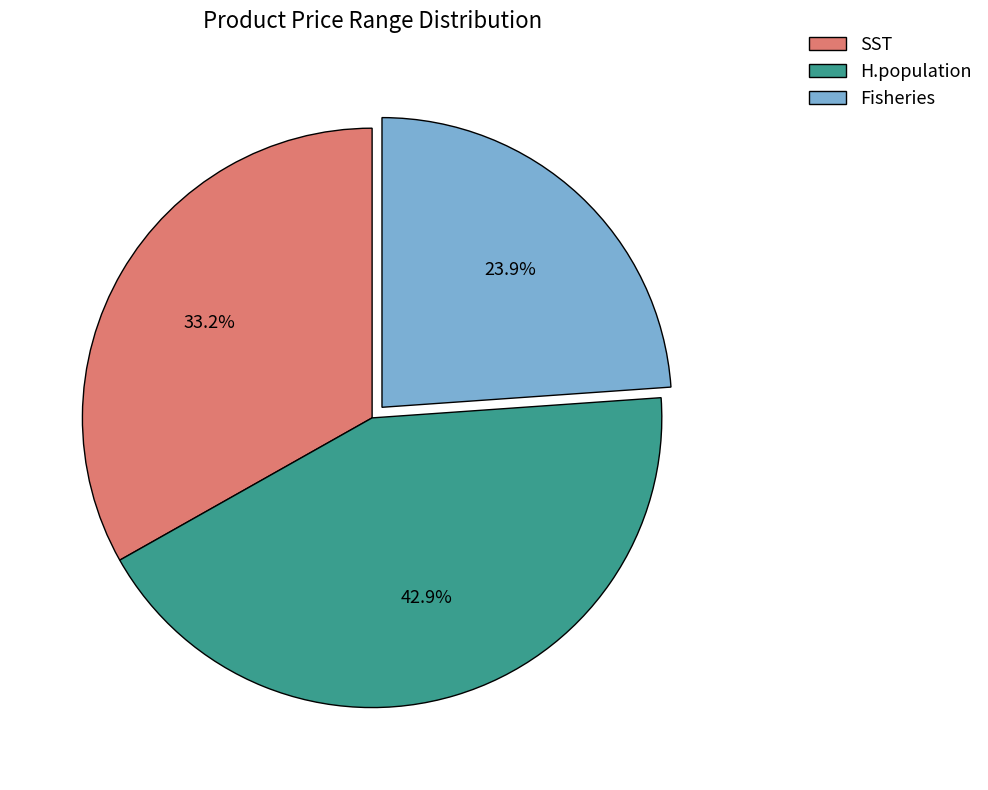

To the nearest percent, what is the combined percentage of SST and H.population?

76%